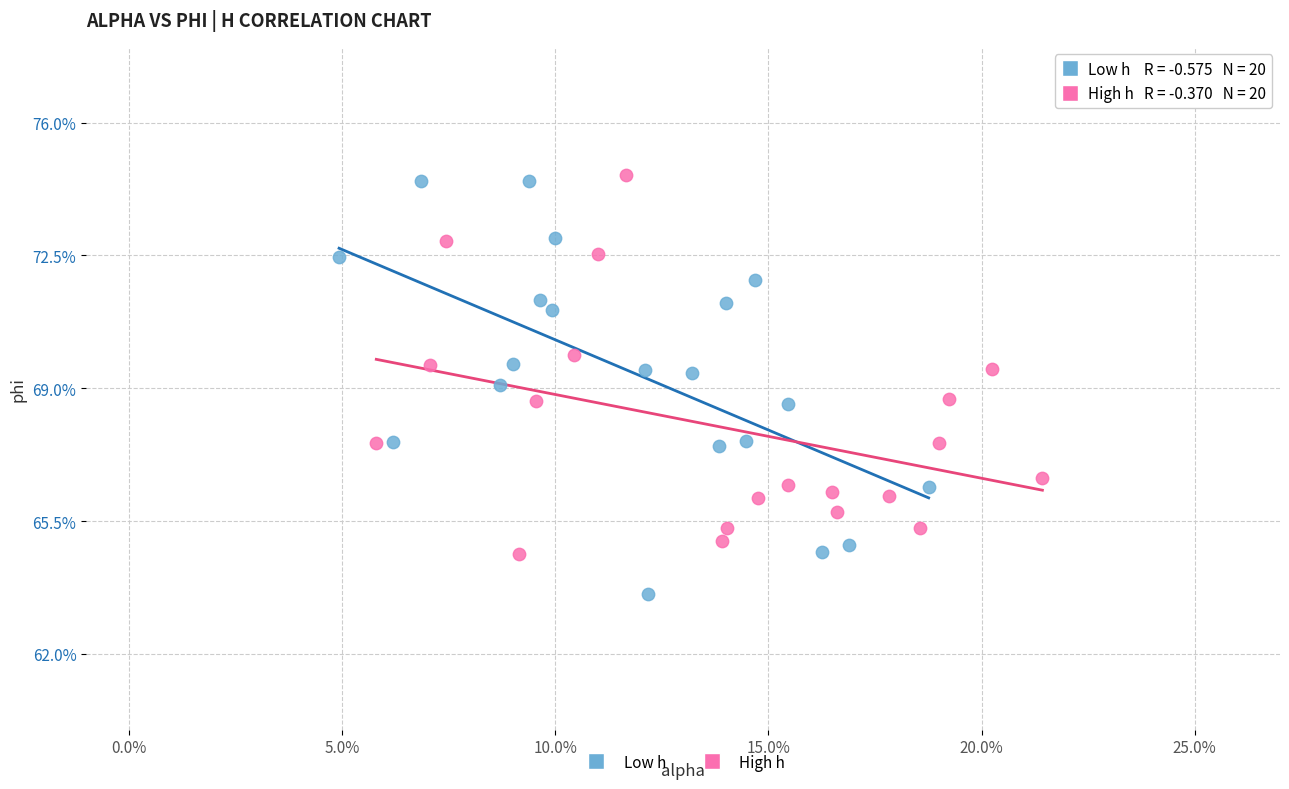

Which series reaches the maximum Y coordinate?

High h